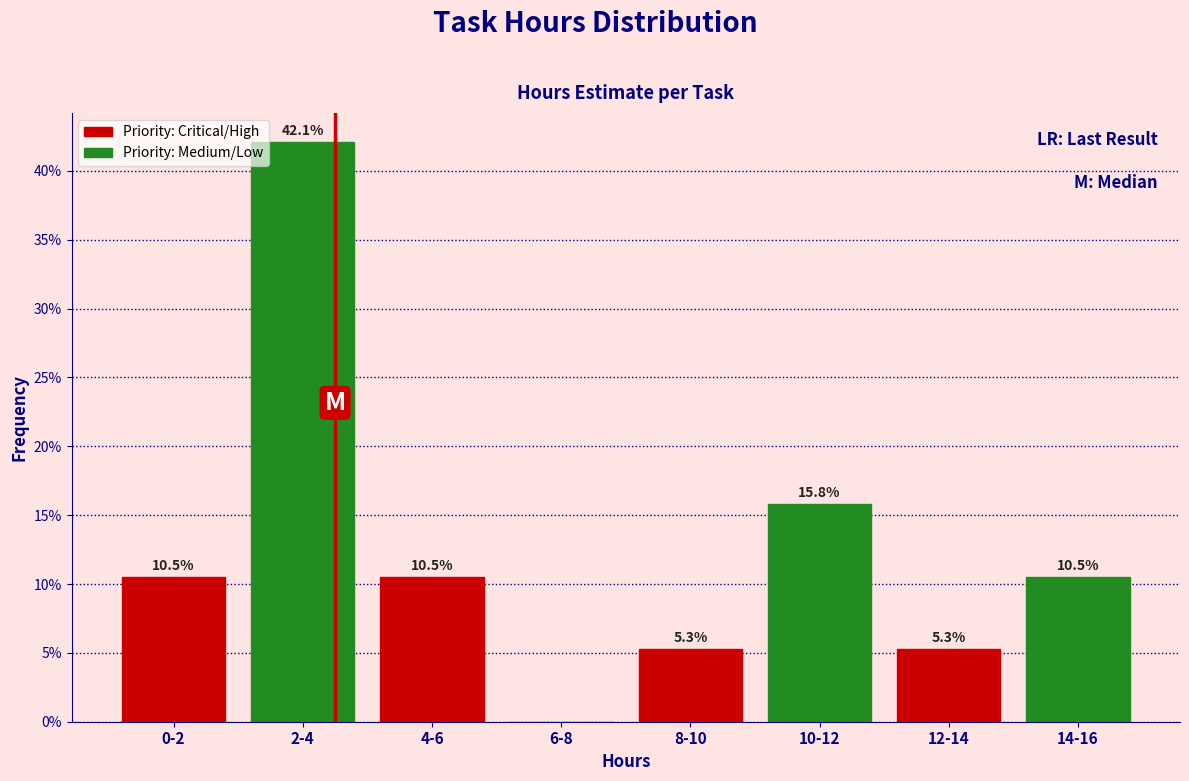

At which label does Priority: Critical/High first exceed 10?

0-2